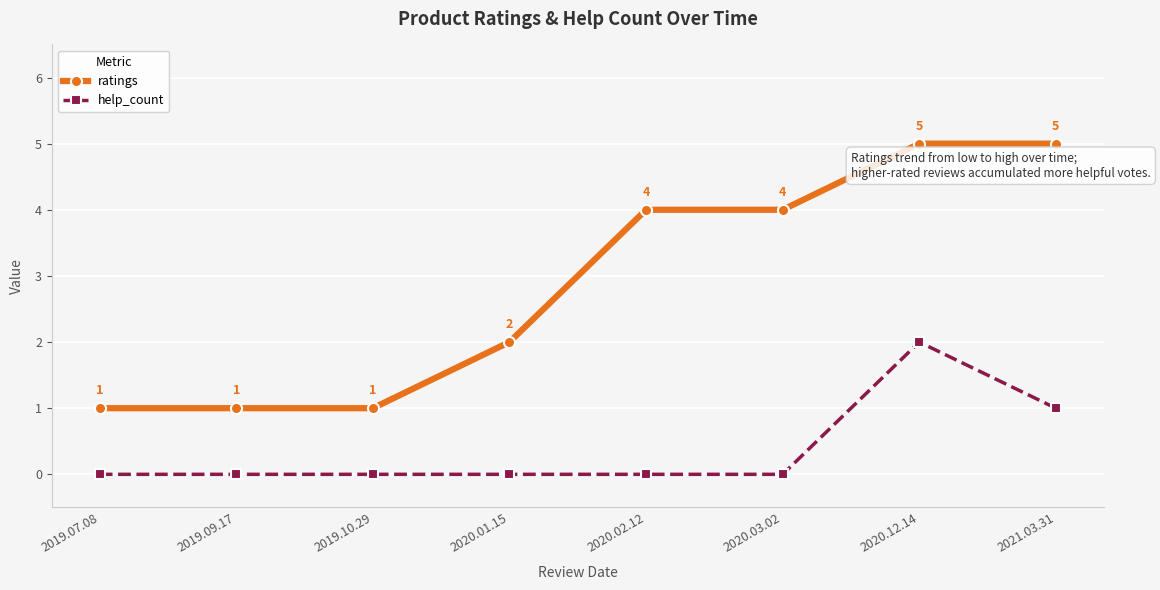

How many values in the ratings series are below 4?

4